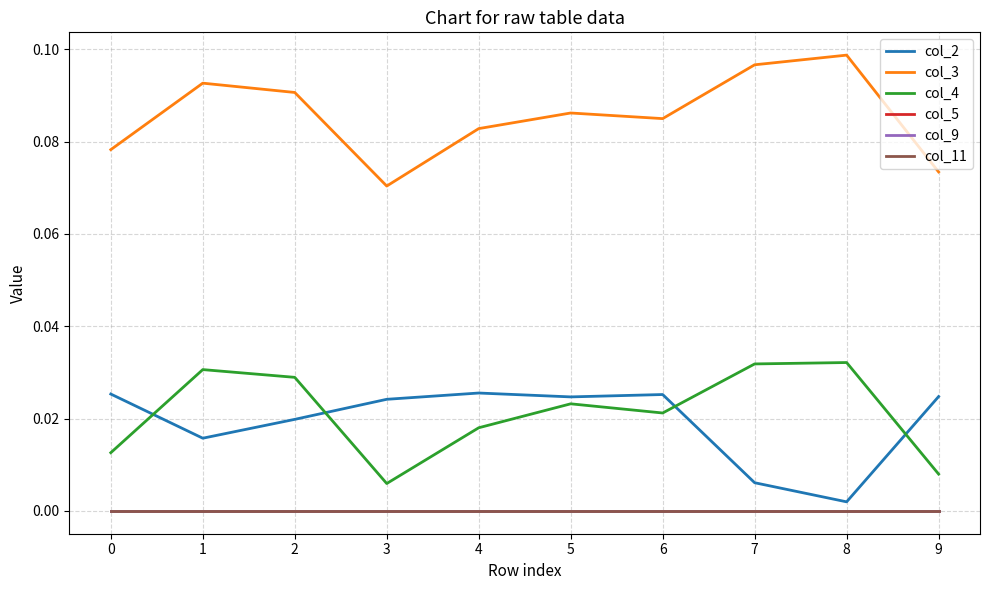

Reading left to right, list all the values displayed in this chart.

col_2: 0=0.0	1=0.0	2=0.0	3=0.0	4=0.0	5=0.0	6=0.0	7=0.0	8=0.0	9=0.0
col_3: 0=0.1	1=0.1	2=0.1	3=0.1	4=0.1	5=0.1	6=0.1	7=0.1	8=0.1	9=0.1
col_4: 0=0.0	1=0.0	2=0.0	3=0.0	4=0.0	5=0.0	6=0.0	7=0.0	8=0.0	9=0.0
col_5: 0=0.0	1=0.0	2=0.0	3=0.0	4=0.0	5=0.0	6=0.0	7=0.0	8=0.0	9=0.0
col_9: 0=0.0	1=0.0	2=0.0	3=0.0	4=0.0	5=0.0	6=0.0	7=0.0	8=0.0	9=0.0
col_11: 0=0.0	1=0.0	2=0.0	3=0.0	4=0.0	5=0.0	6=0.0	7=0.0	8=0.0	9=0.0